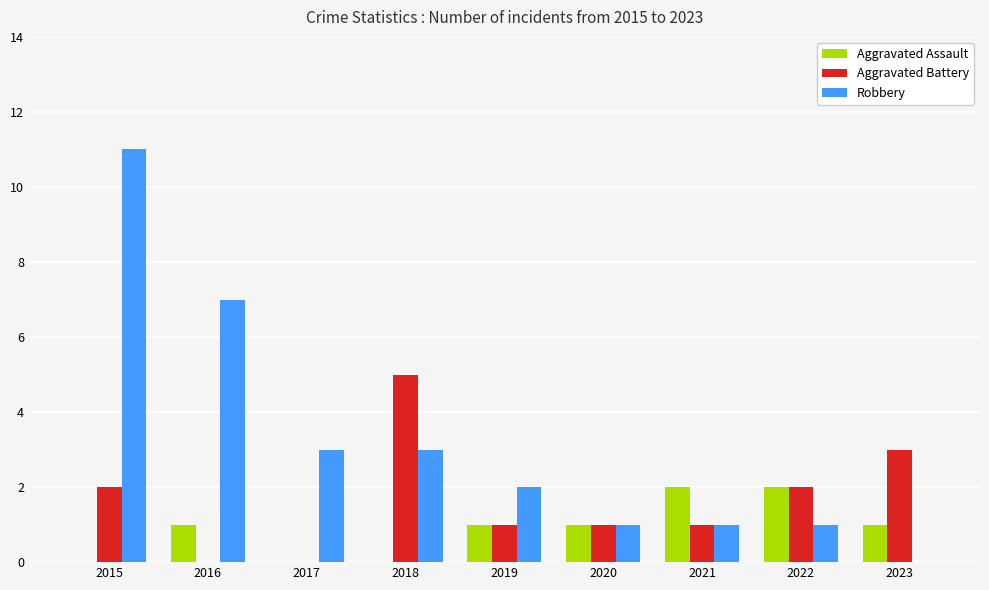

How many values in Robbery are above zero?

8